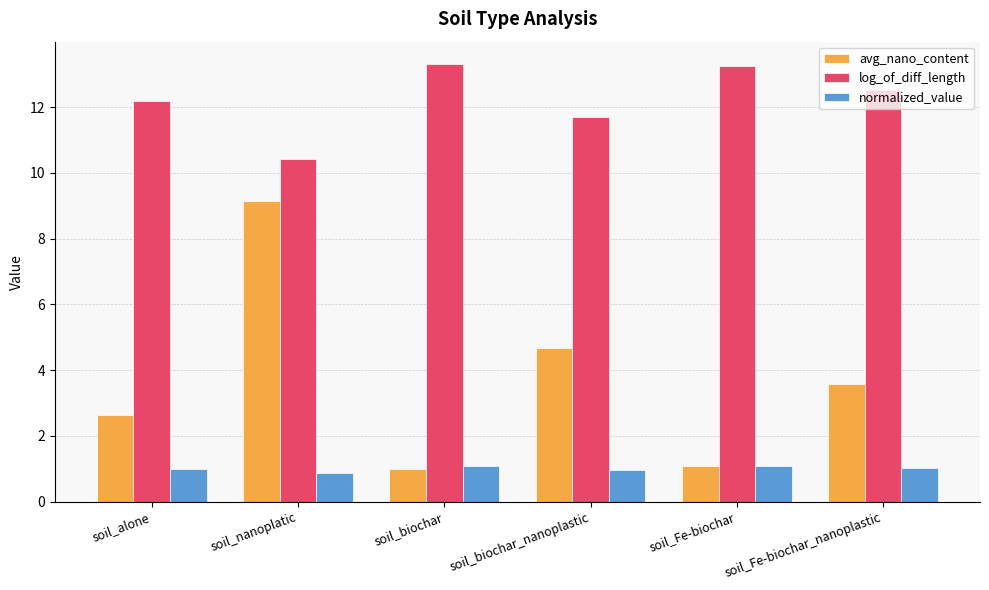

What is the difference between the second highest and second lowest values in the log_of_diff_length series?

1.5